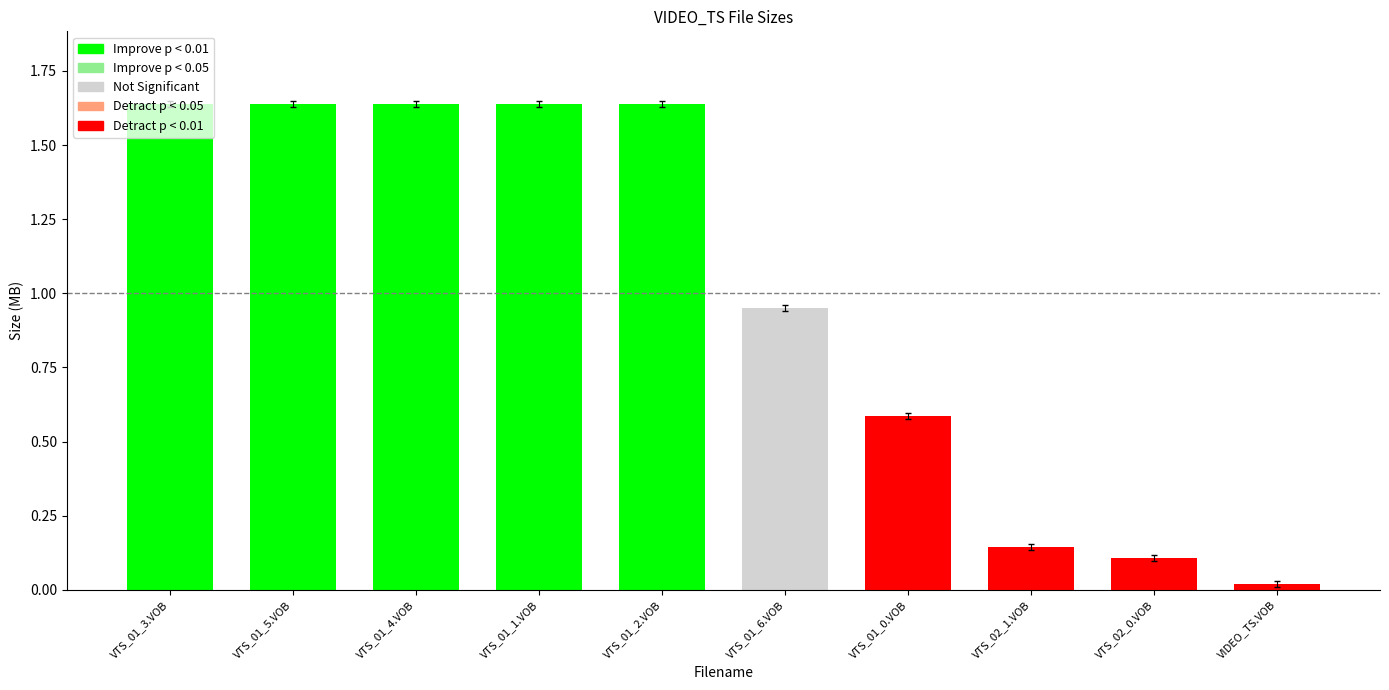

What is the label of the 1st bar from the left?

VTS_01_3.VOB